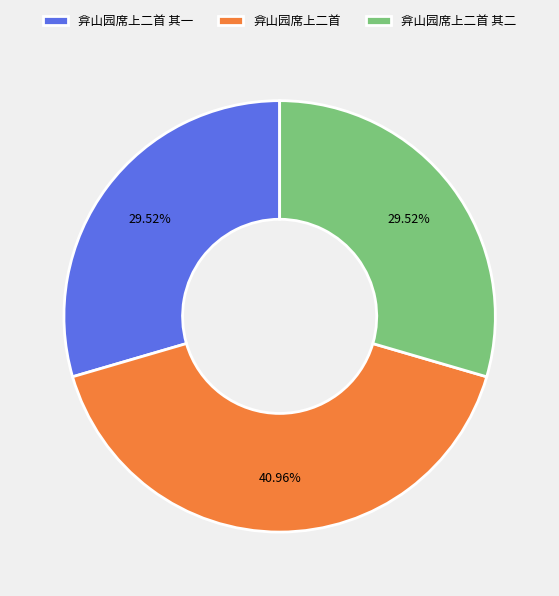

Is there a majority slice in this chart?

No